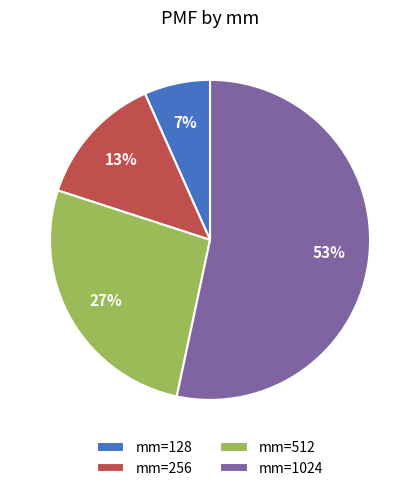

What is the largest slice in the pie chart?

mm=1024